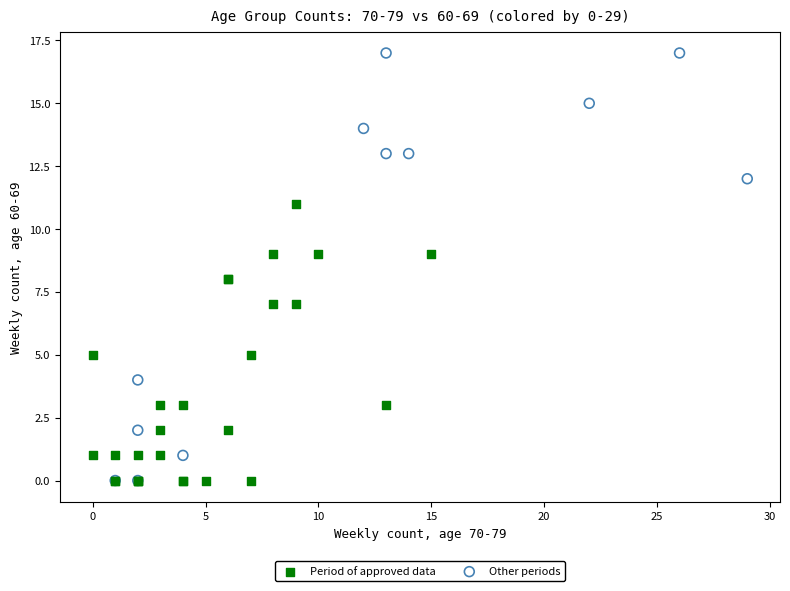

What are all the series names shown in the legend?

Period of approved data, Other periods